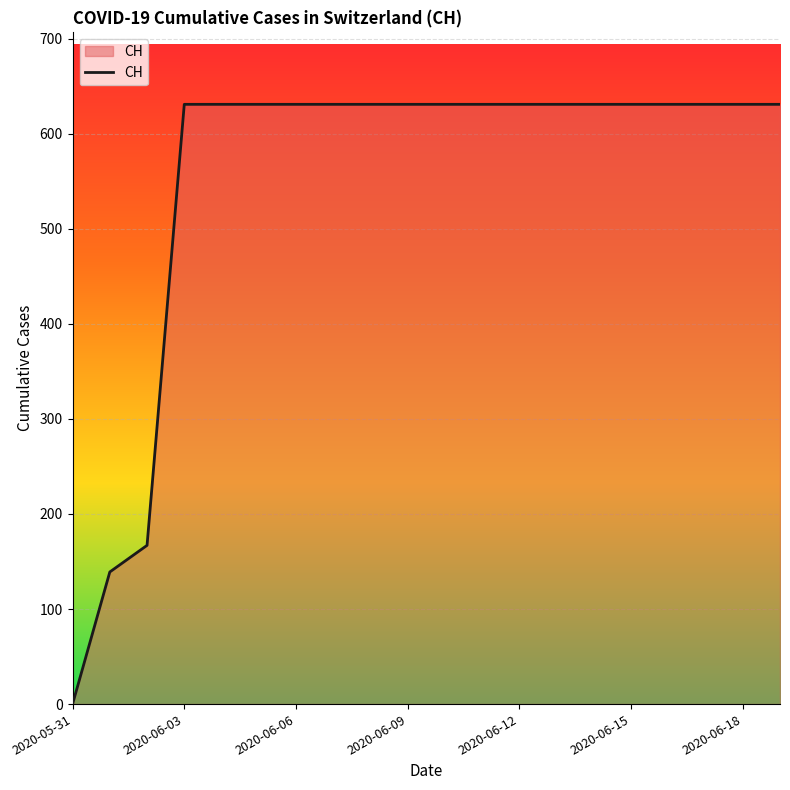

What is the difference between the maximum and minimum values?

631